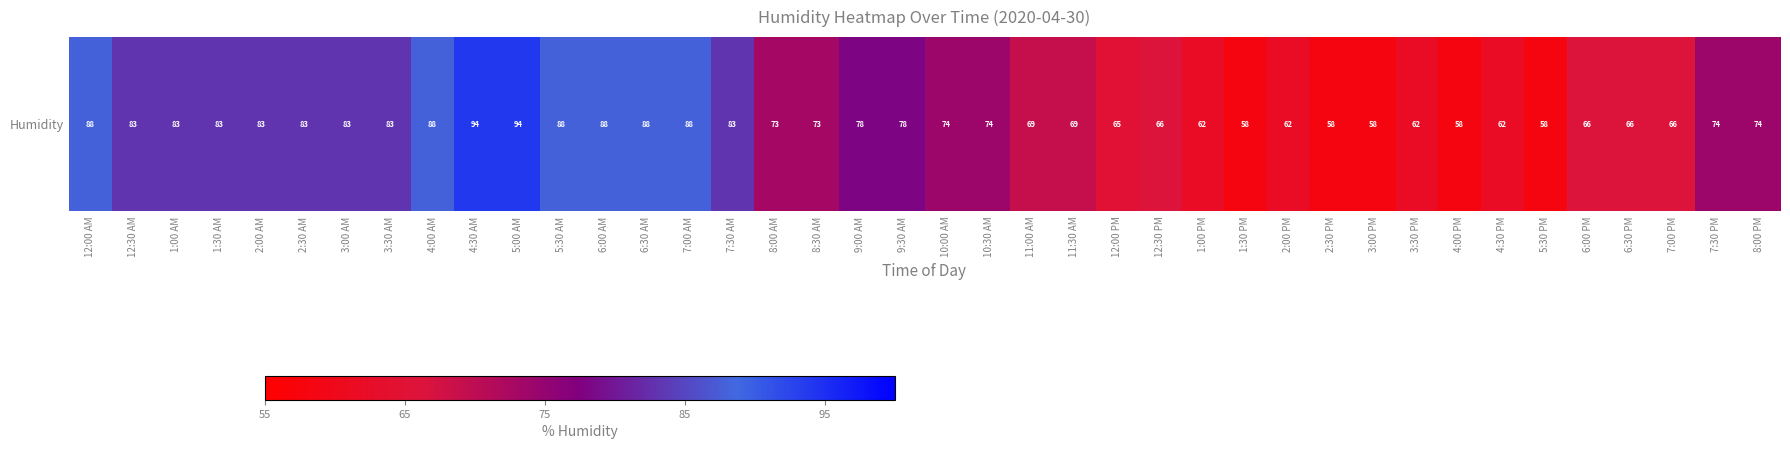

Which has a higher value, 7:00 AM or 12:30 AM?

7:00 AM